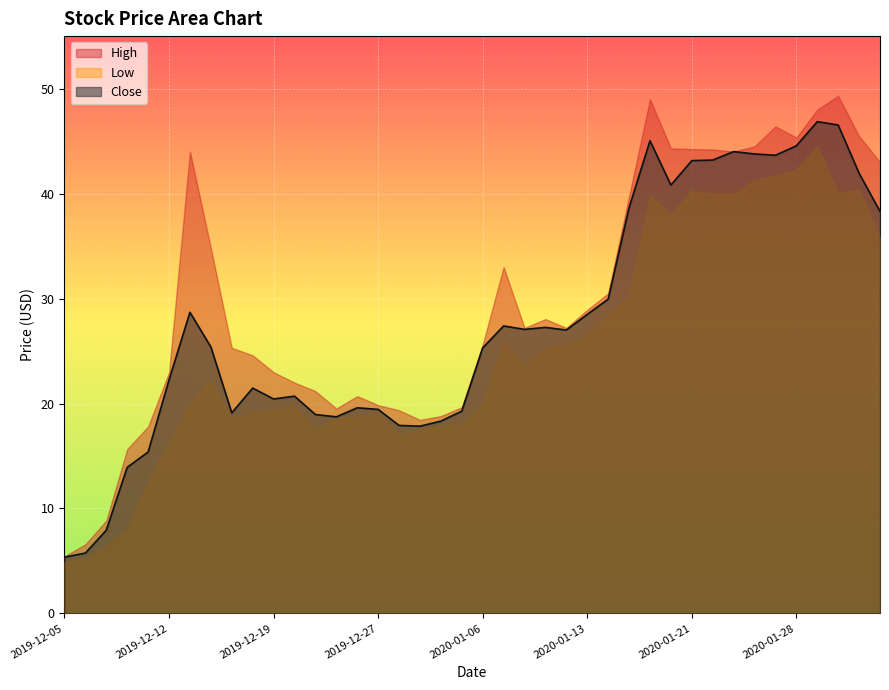

Which series has the largest total across all categories?

High